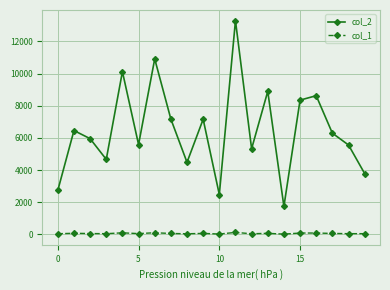

Which series has the widest spread of values?

col_2